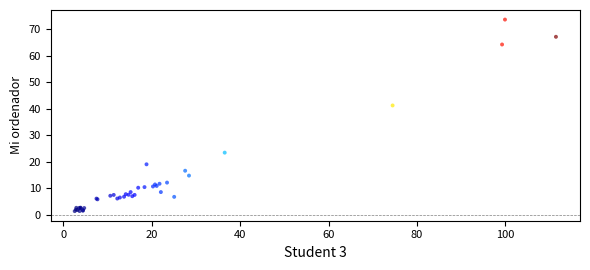

What Y value in the scatter plot is closest to 37?

41.3